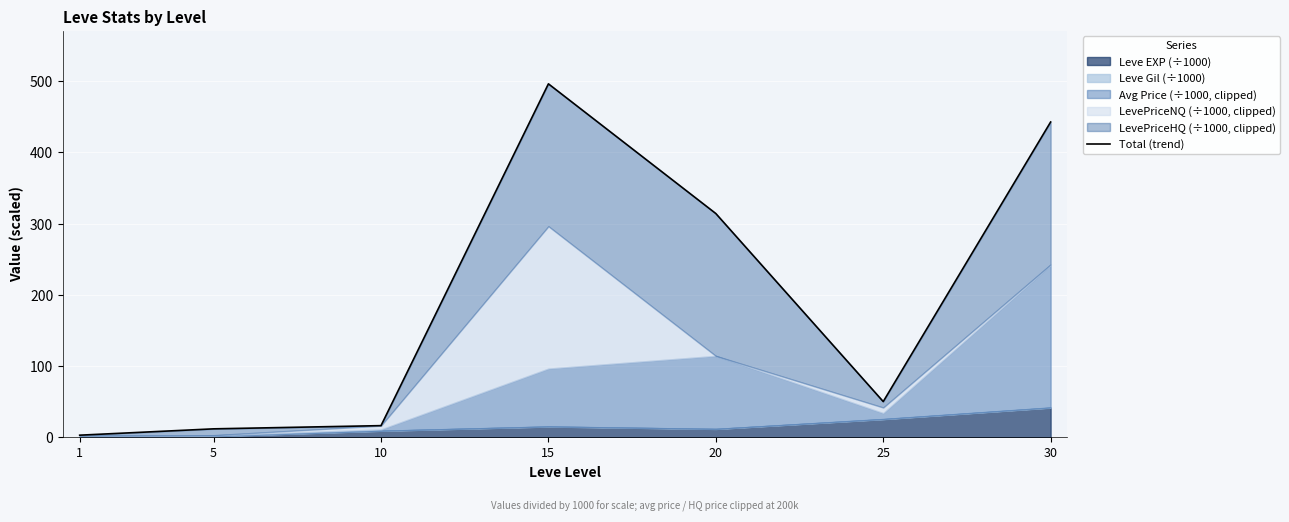

At which label is the value closest to 249?

20